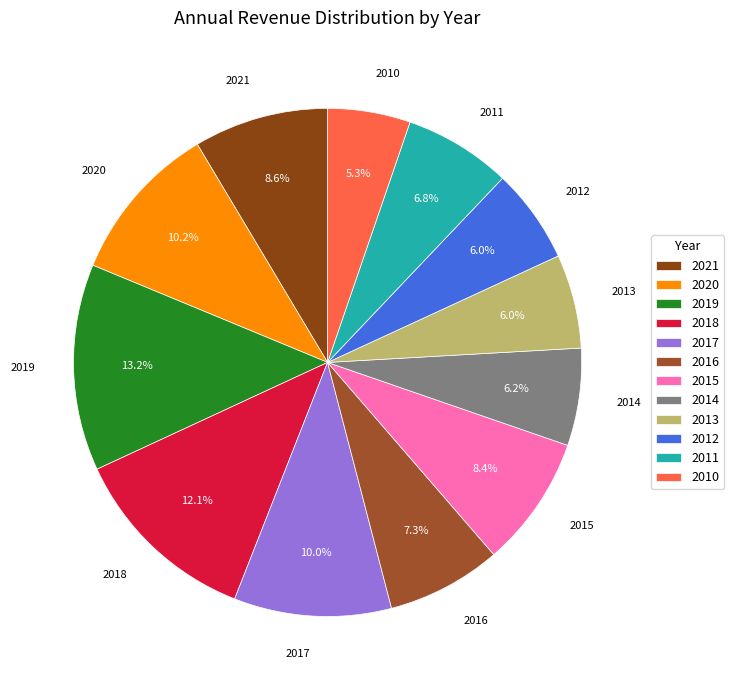

The 2019 slice represents 1% of the pie. True or false?

False